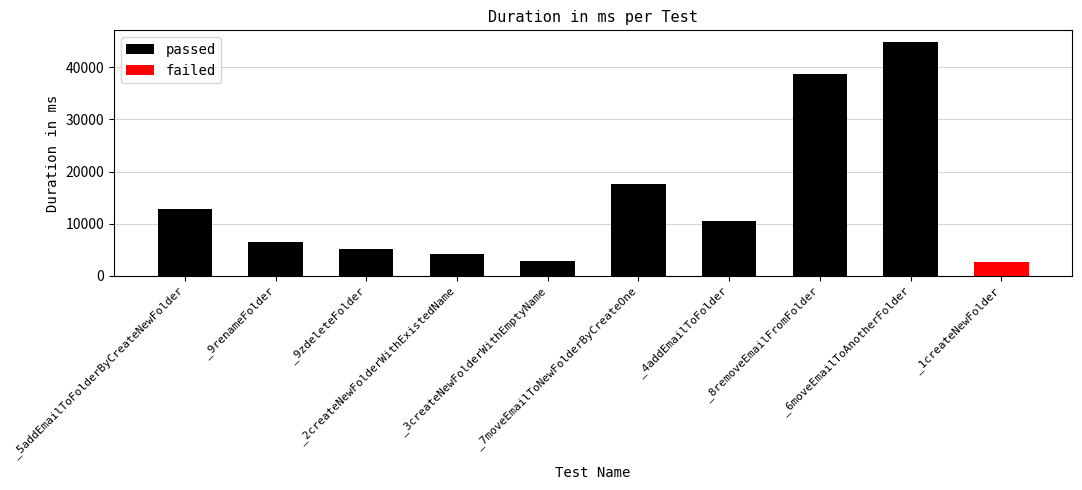

Which category has the highest value across all series?

_6moveEmailToAnotherFolder